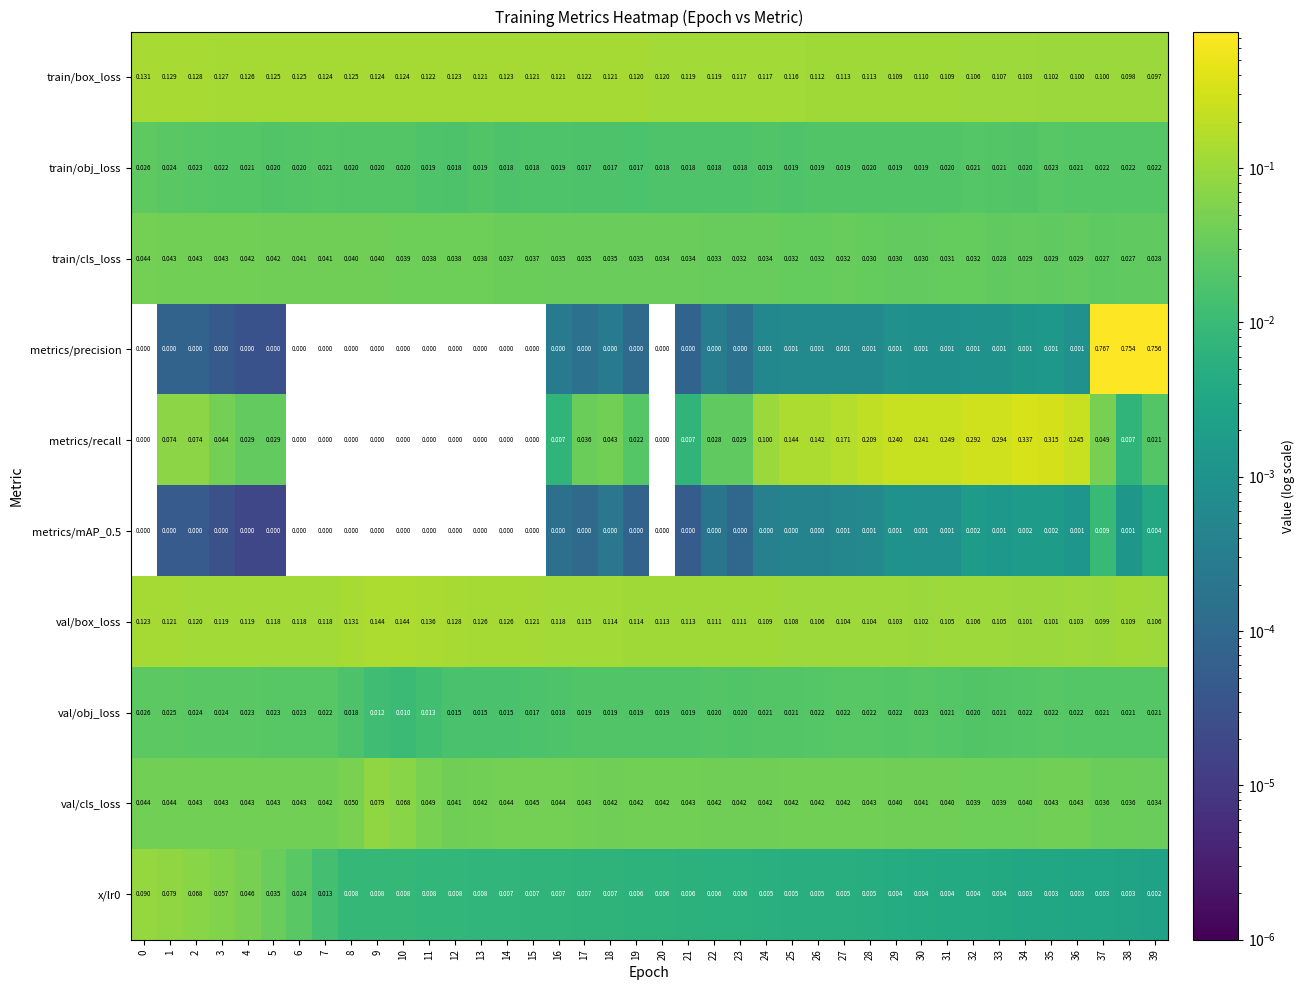

Between 21 and 35, which series saw the biggest shift?

metrics/recall